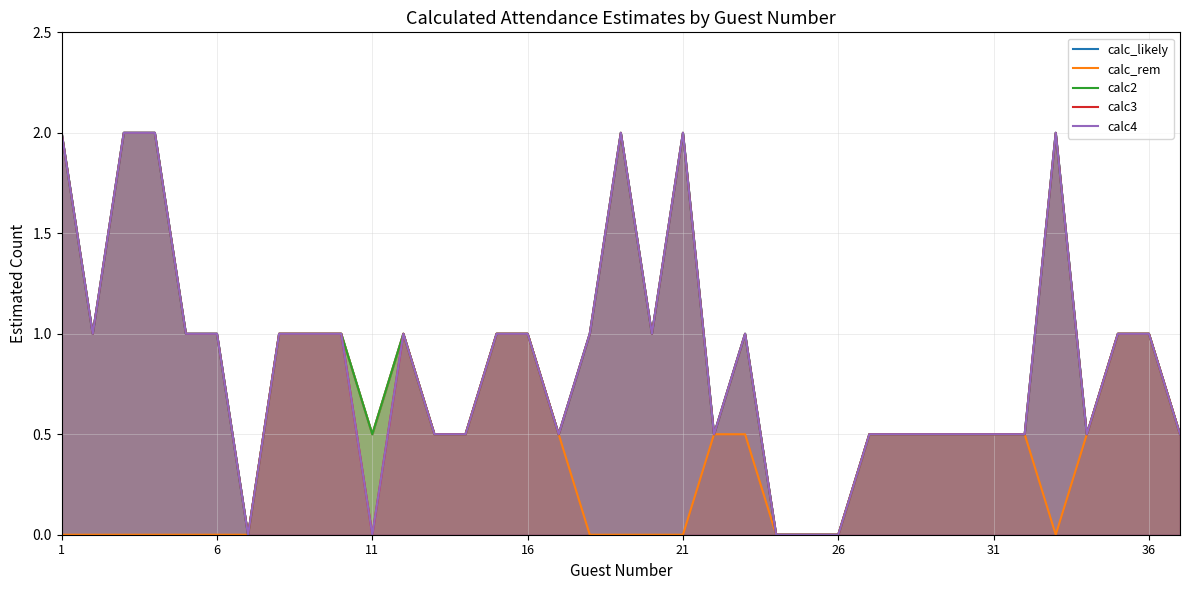

What is the difference between the second highest and minimum values in the calc_rem series?

1.0